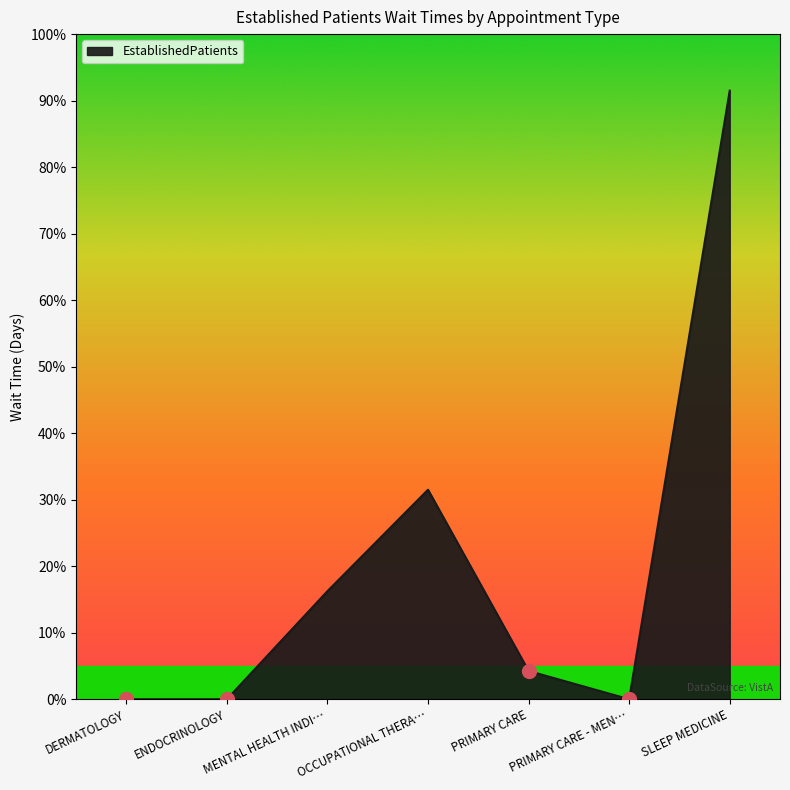

List the labels in order of value, largest first.

SLEEP MEDICINE, OCCUPATIONAL THERA…, MENTAL HEALTH INDI…, PRIMARY CARE, DERMATOLOGY, ENDOCRINOLOGY, PRIMARY CARE - MEN…